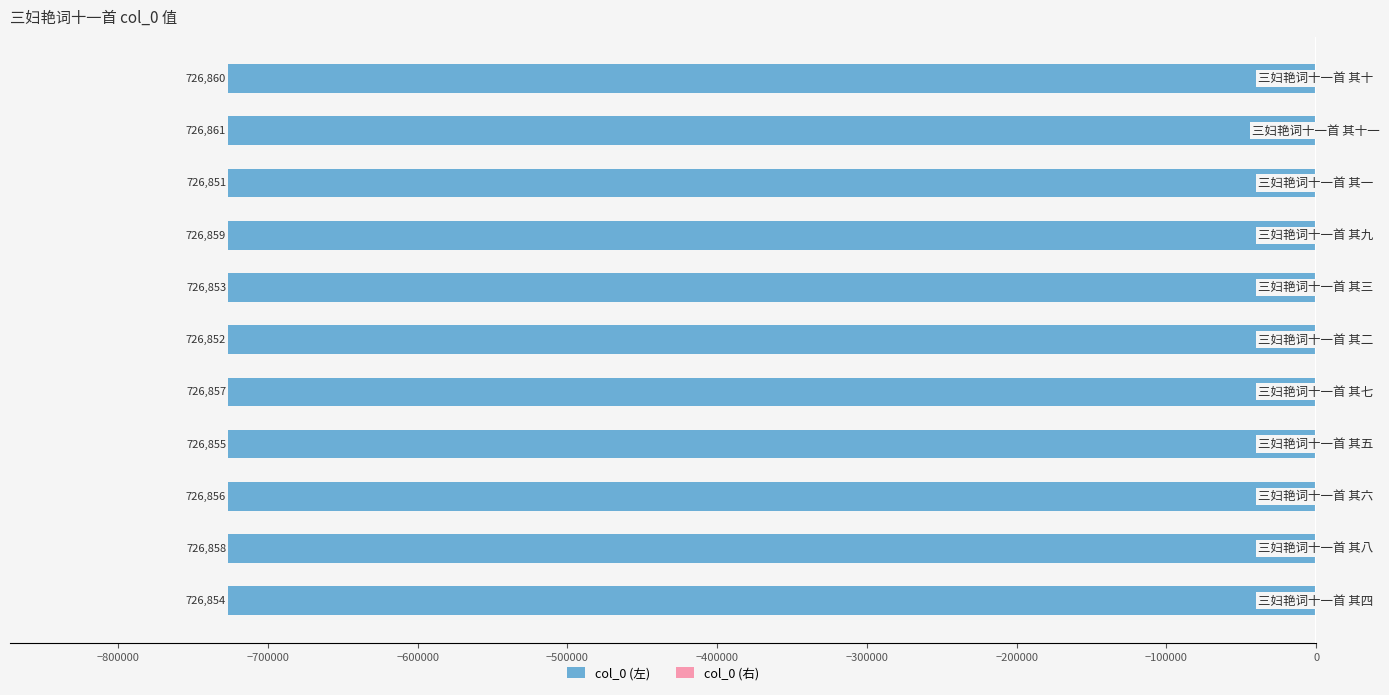

Is the value of col_0 (左) at 100000 greater than the value of col_0 (右) at −100000?

No